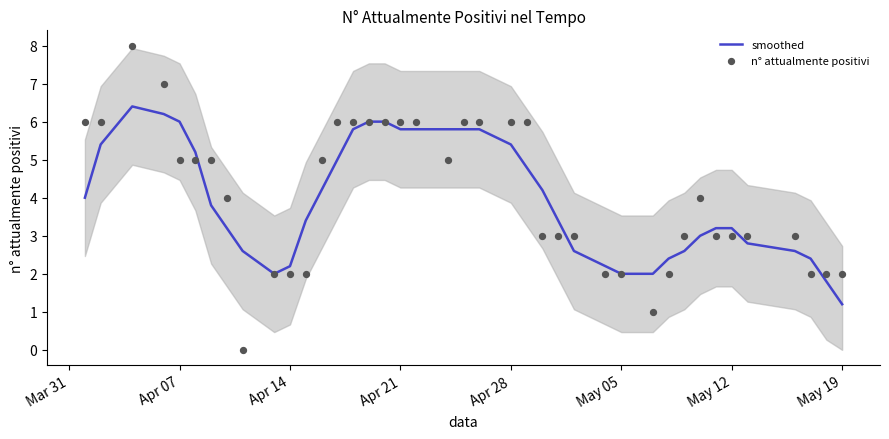

Which series has the widest spread of Y values?

n° attualmente positivi